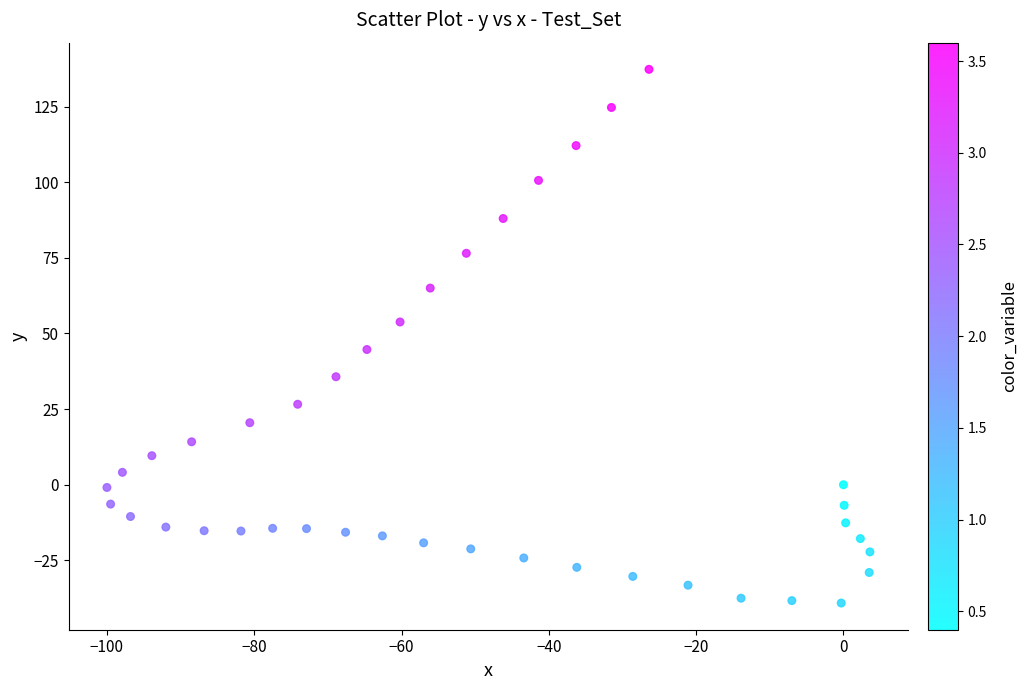

What is the range of Y values (max minus min)?

176.4